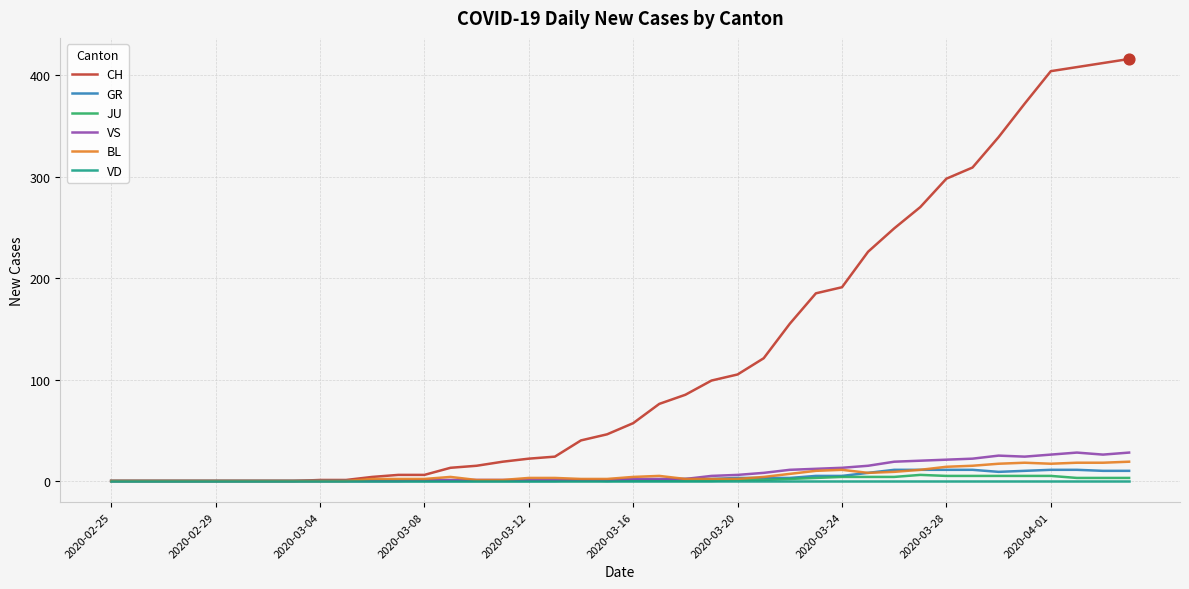

Which series has the widest spread of values?

CH